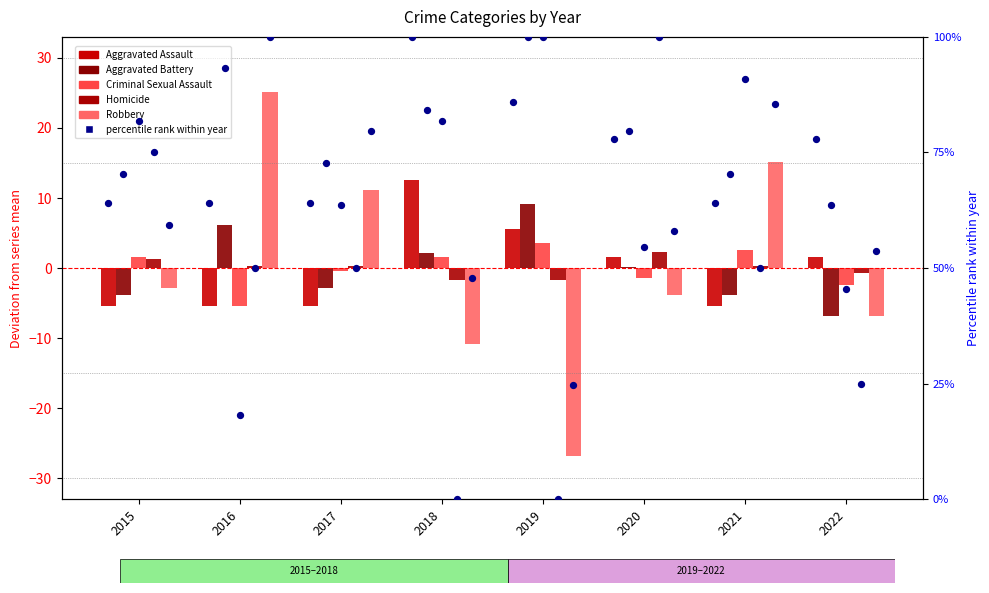

At how many categories does at least one series exceed 24?

8